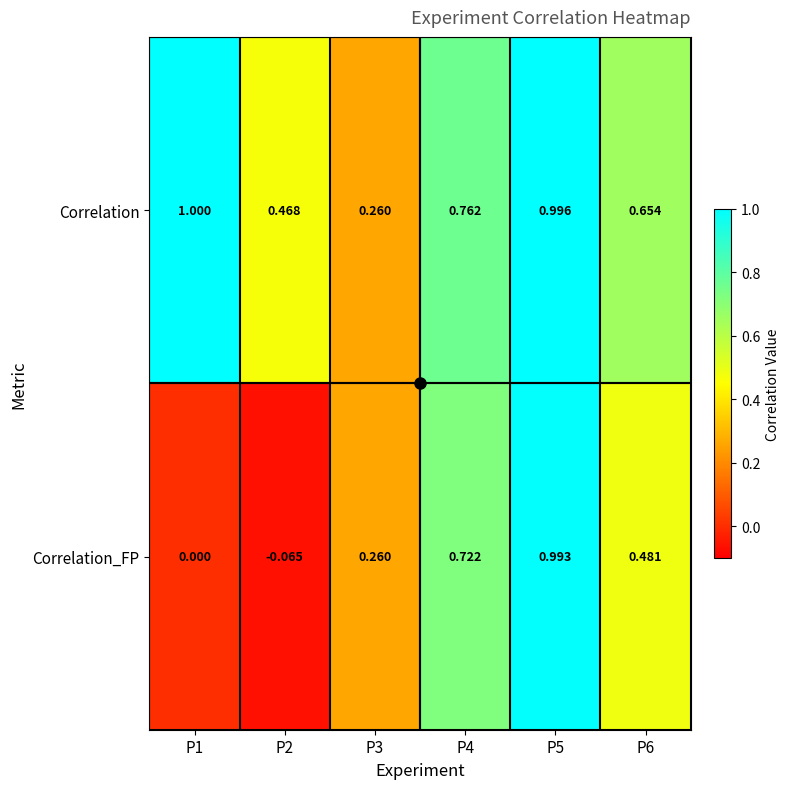

At P4, list the series in order from largest to smallest.

Correlation, Correlation_FP